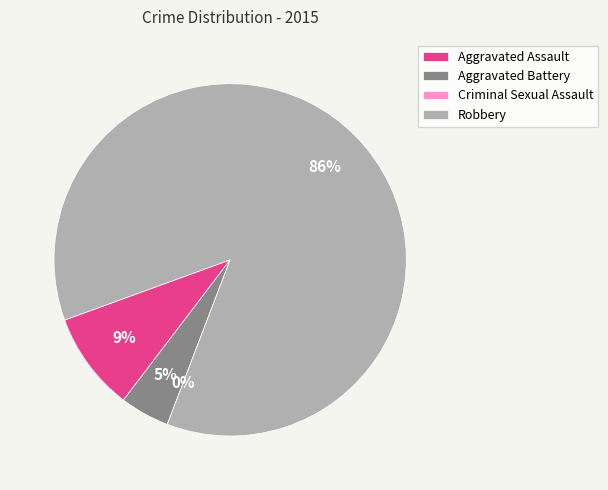

To the nearest percent, what is the average slice percentage?

25%